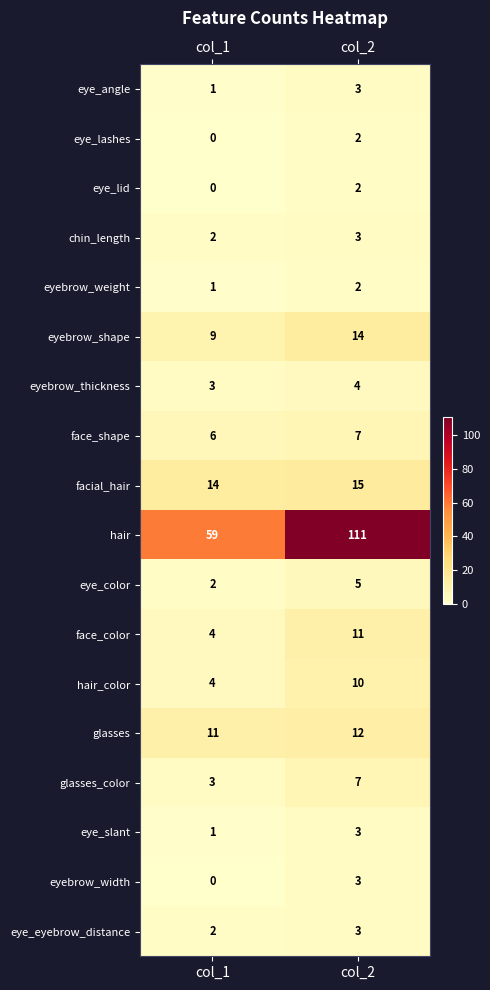

Which series has the largest range (max minus min)?

hair